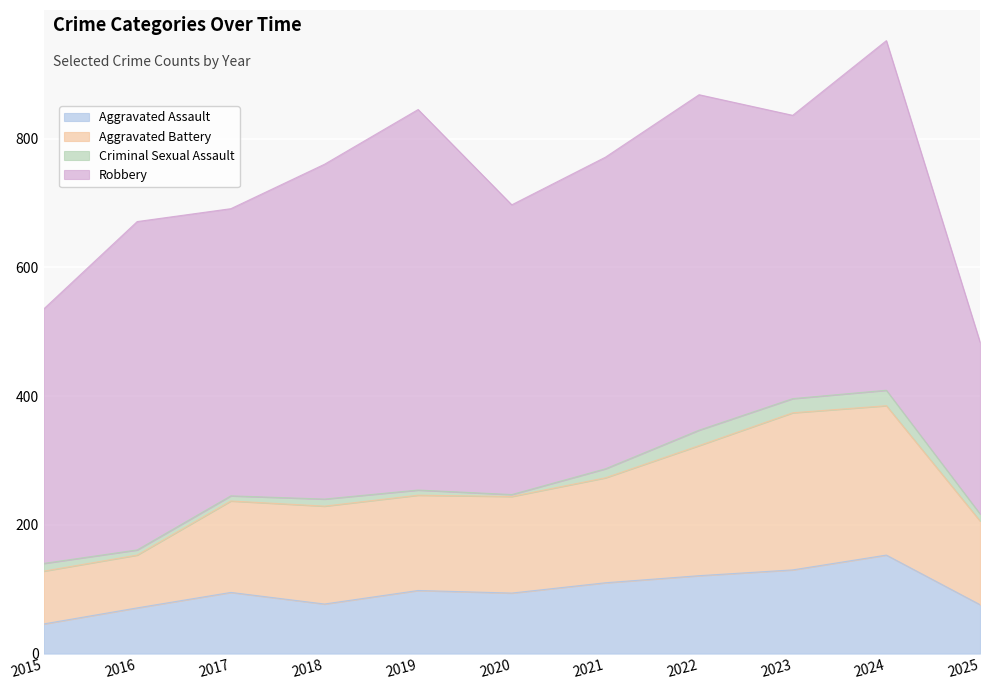

How many values in the Aggravated Assault series exceed 95?

5